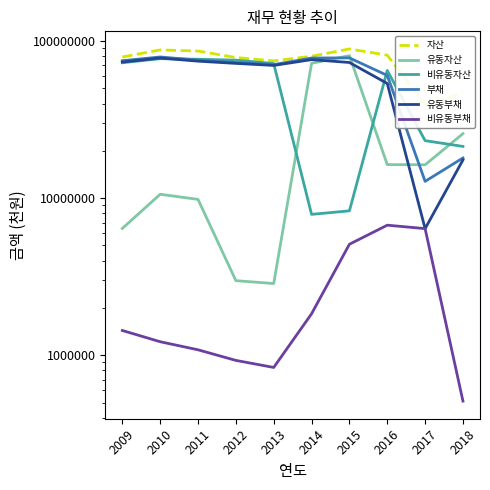

True or false: 비유동부채 has a value of 568299 at 2014.

False